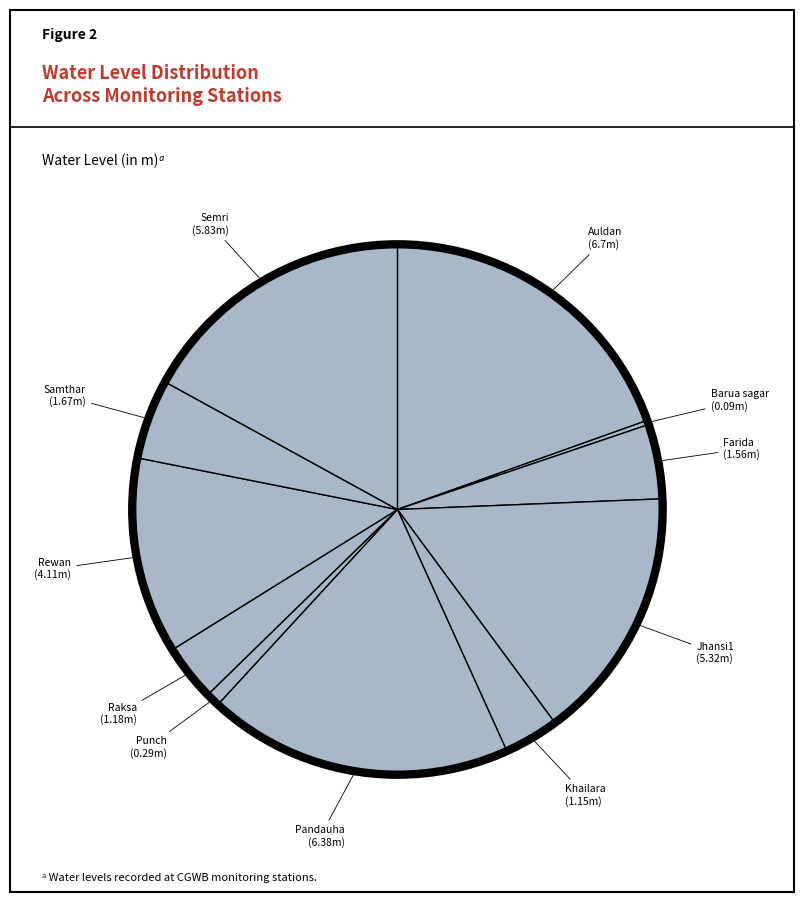

Count the number of slices in the pie.

11